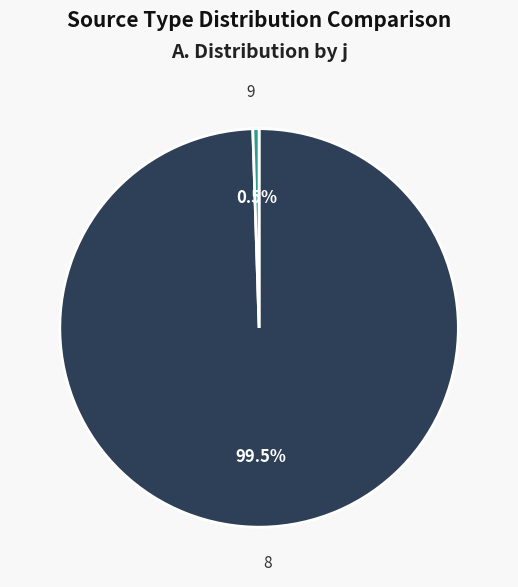

How many slices are in this pie chart?

2